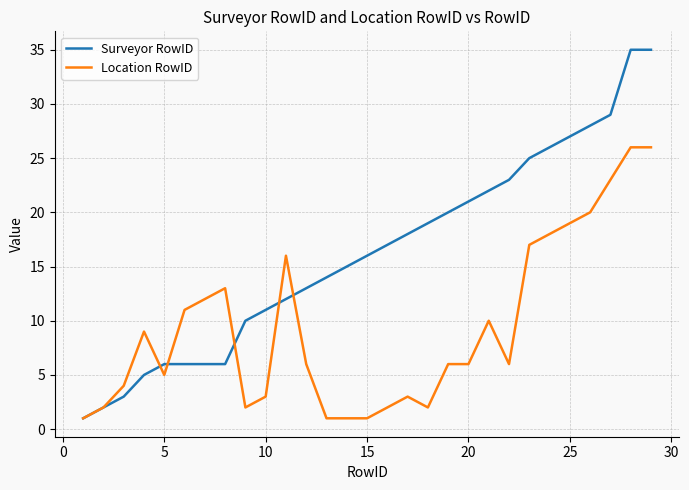

Which series has the widest spread of values?

Surveyor RowID